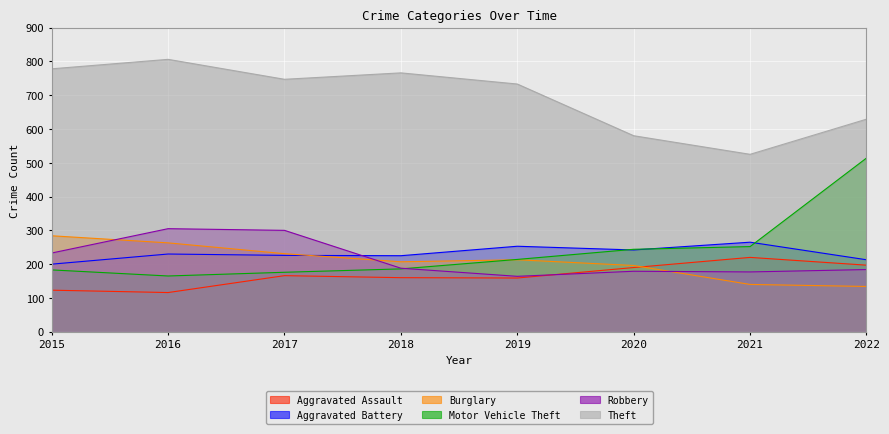

What is the value of the Motor Vehicle Theft point at the 7th from the left?

252